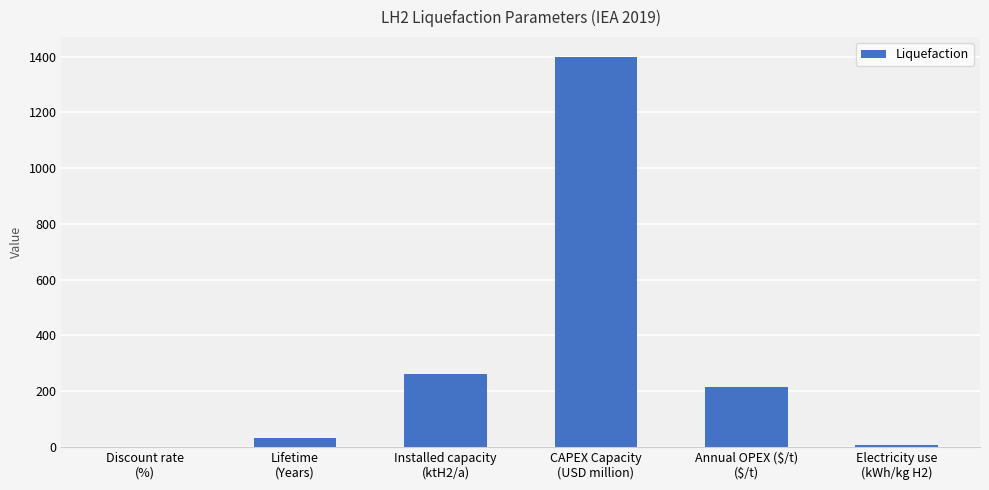

What is the sum of all values?

1911.6